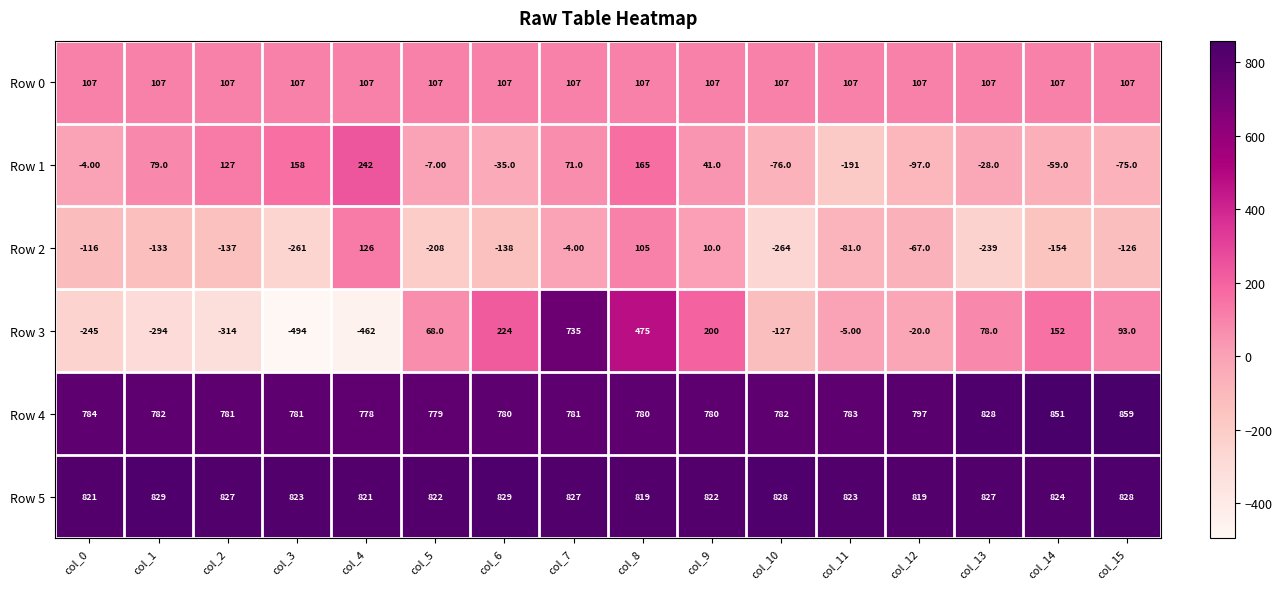

What is the total value across all series at col_4?

1612